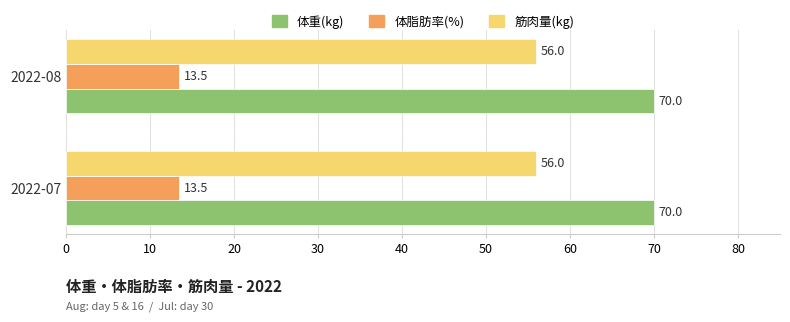

What is the smallest value displayed?

13.5